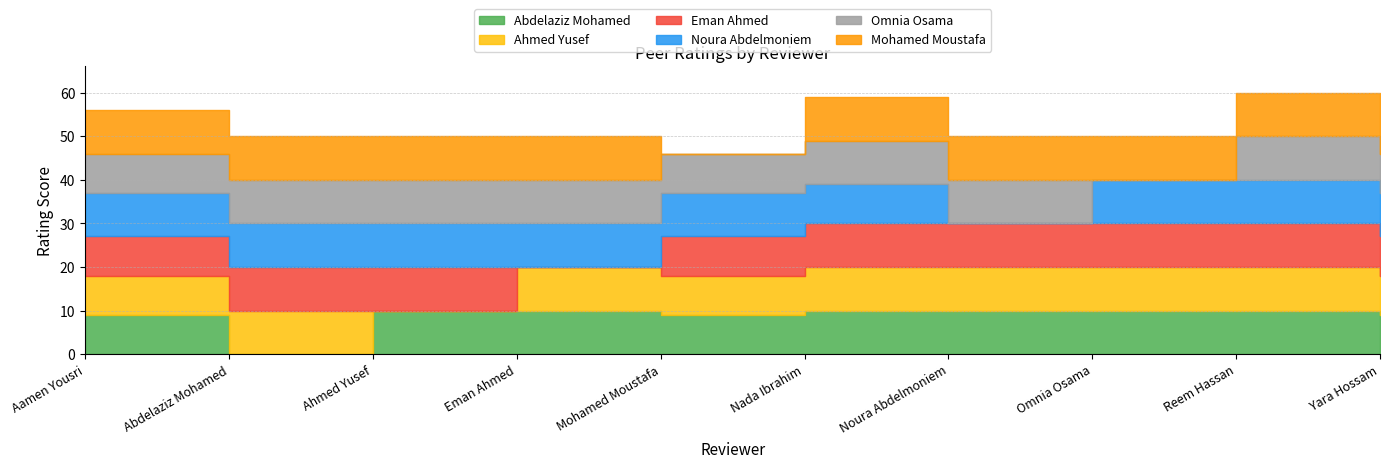

How many interior local valleys does the Ahmed Yusef series have?

2